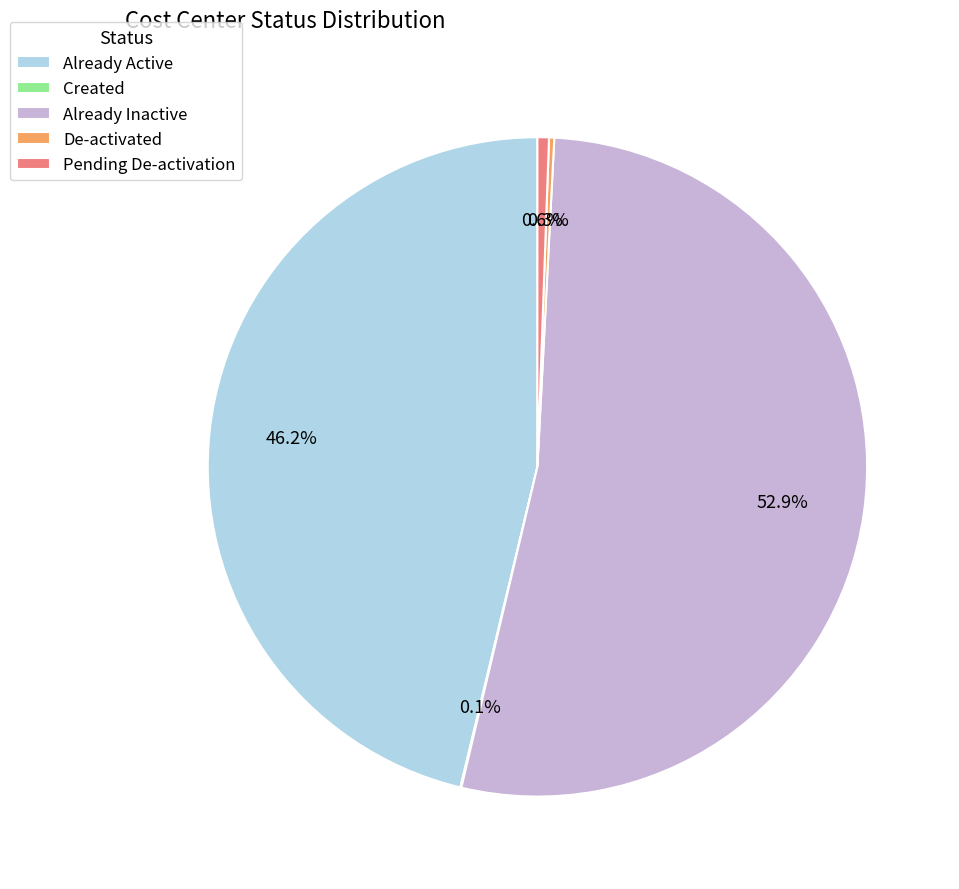

Which slice is the largest?

Already Inactive